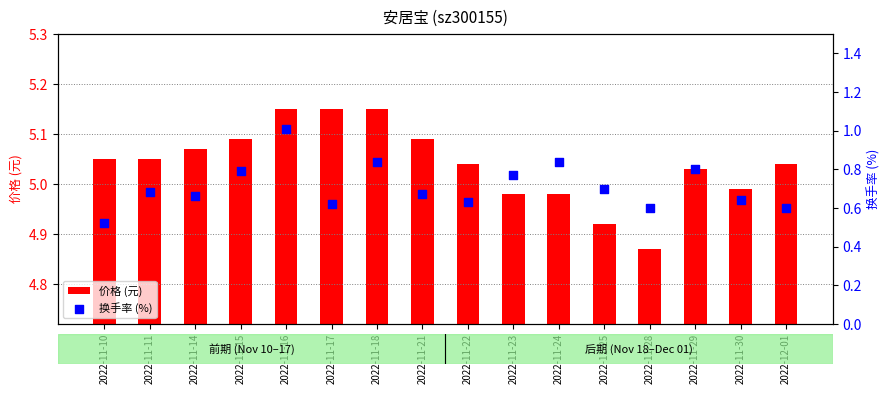

Which series reaches the minimum Y coordinate?

换手率 (%)